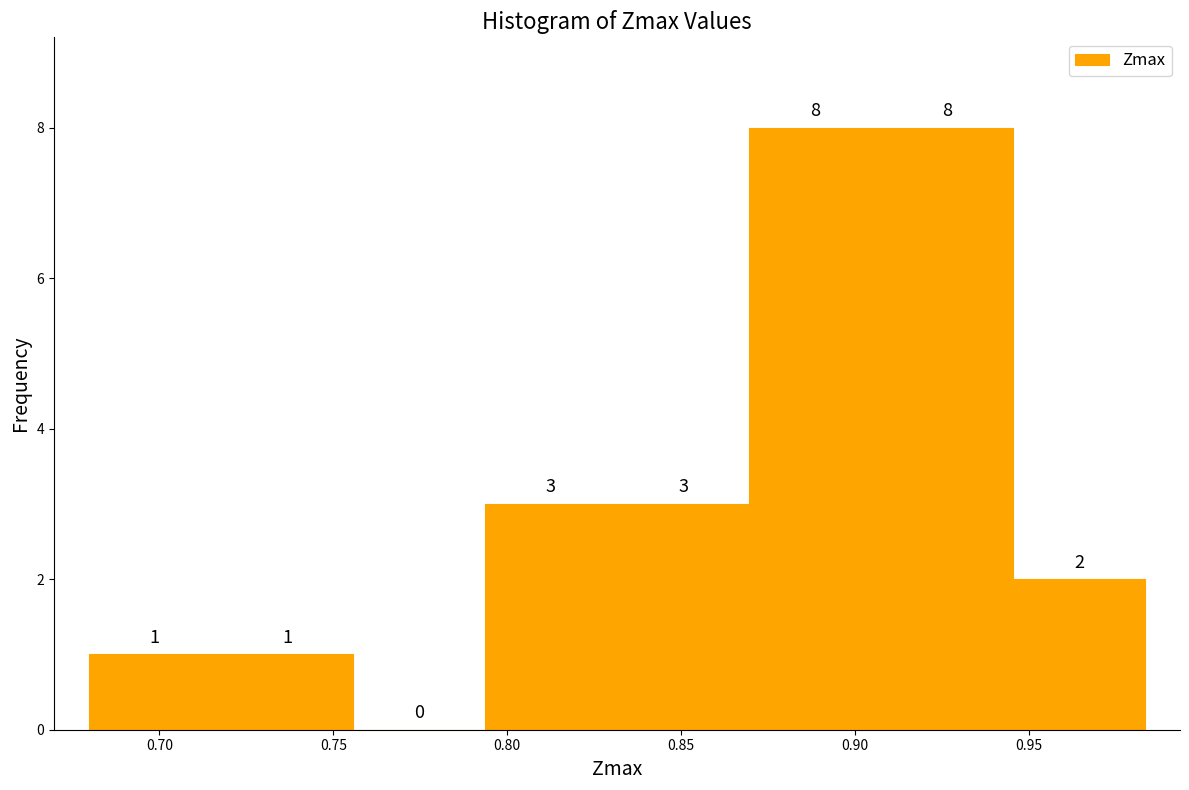

How tall is the bar that spans 0.870 to 0.905 on the x-axis? The bar edges are not printed on the chart, so give them approximately, as read against the axis.

8